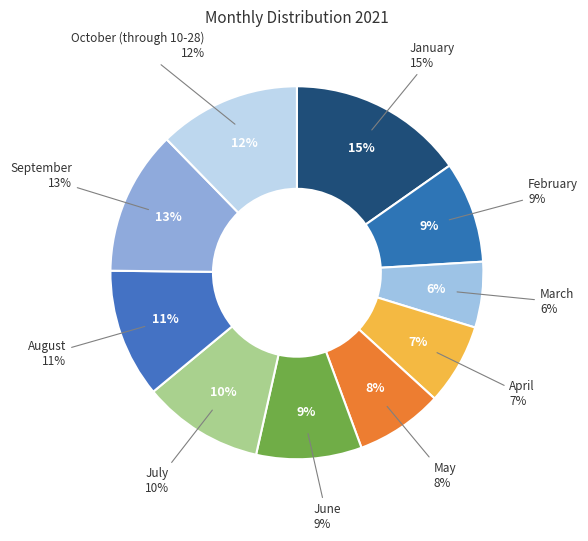

Does January represent more than half of the total?

No